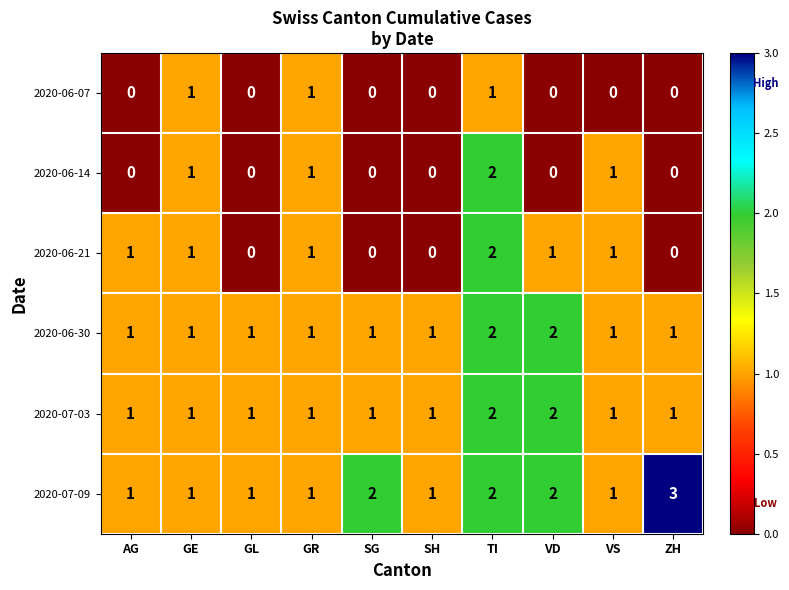

How many data points does each series have?

10